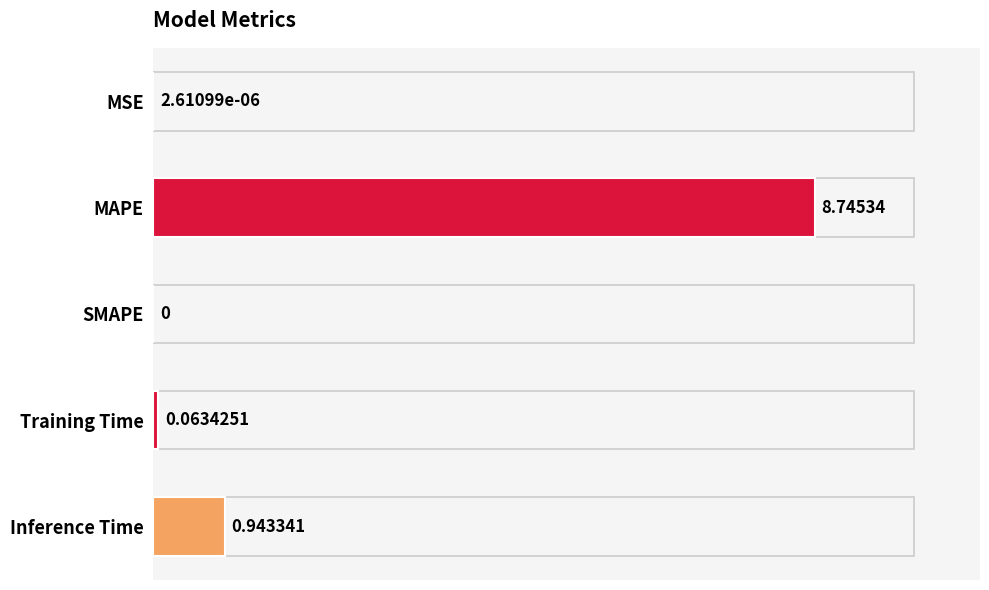

Which has a higher value, SMAPE or Training Time?

Training Time